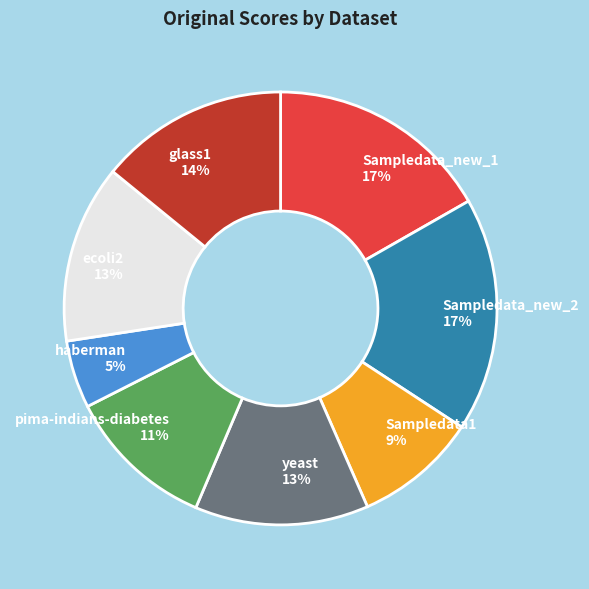

To the nearest percent, what is the difference between the pima-indians-diabetes and yeast slice percentages?

2%